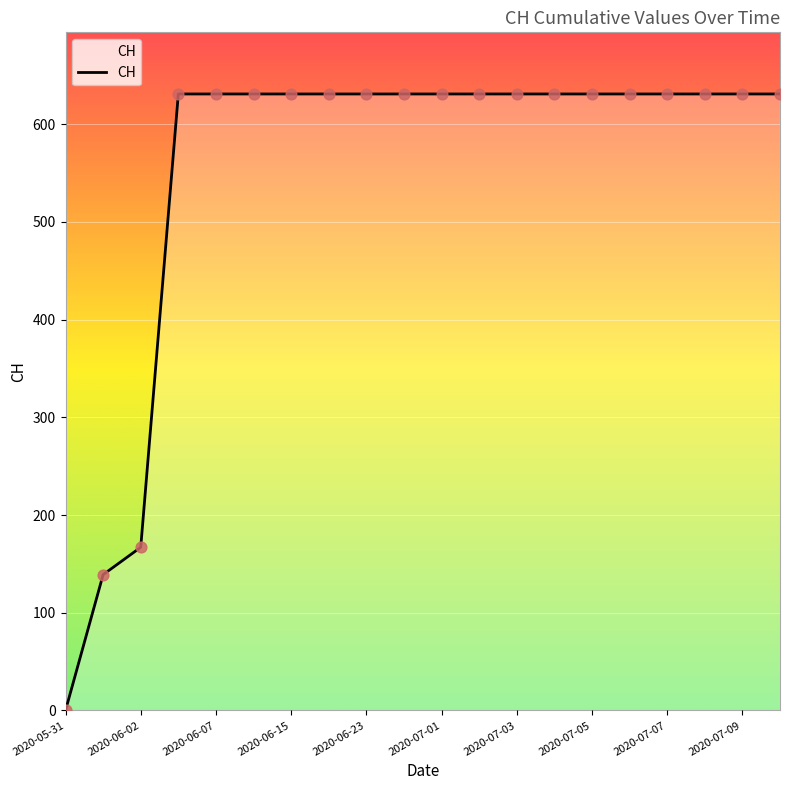

What is the difference between the maximum and minimum values?

631